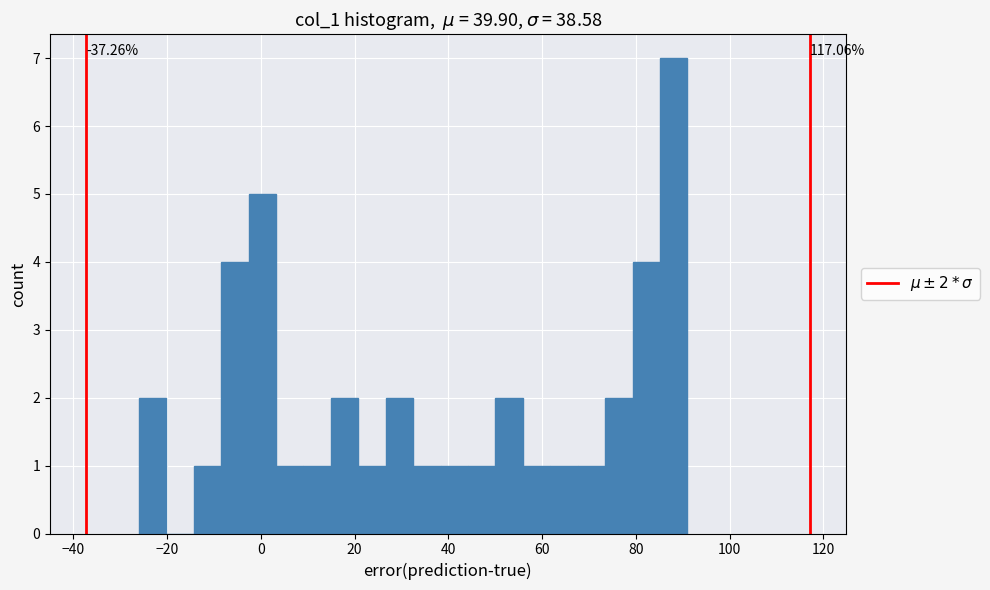

Read against the x-axis, roughly where is the centre of the tallest bar?

88